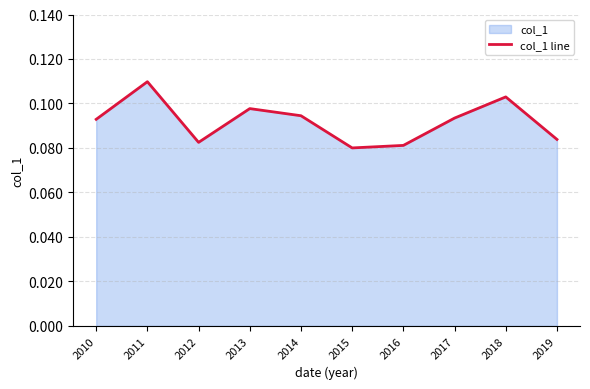

True or false: the data shows 0.2 at 2018.

False